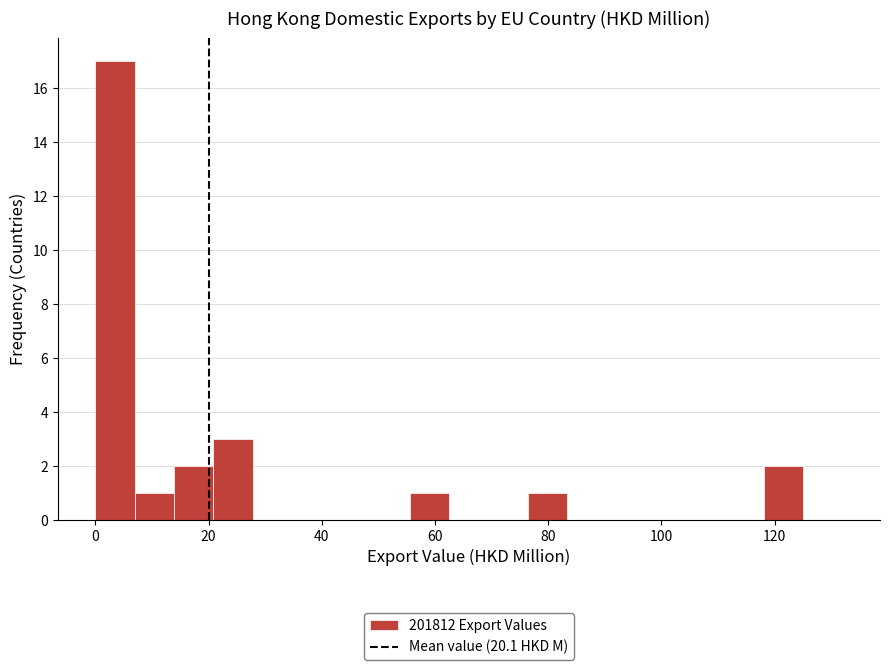

Read against the x-axis, roughly where is the centre of the tallest bar?

4